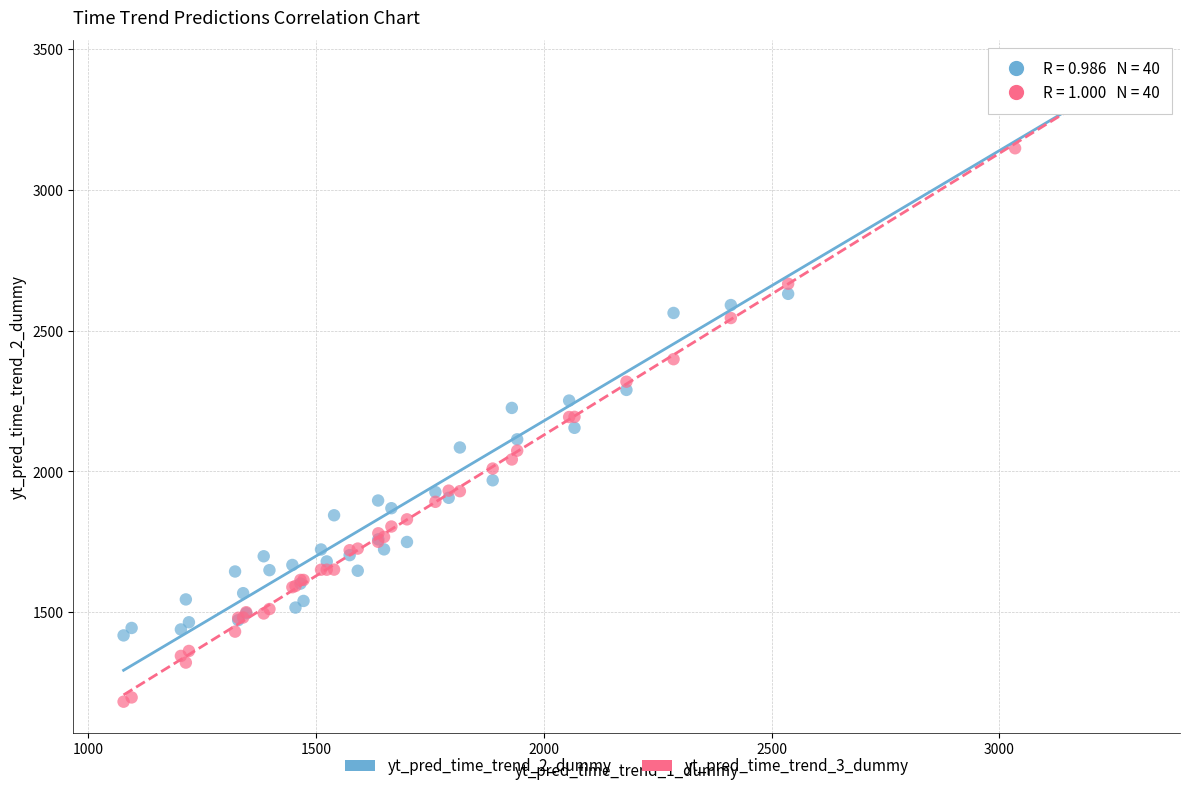

What are all the series names shown in the legend?

yt_pred_time_trend_2_dummy, yt_pred_time_trend_3_dummy